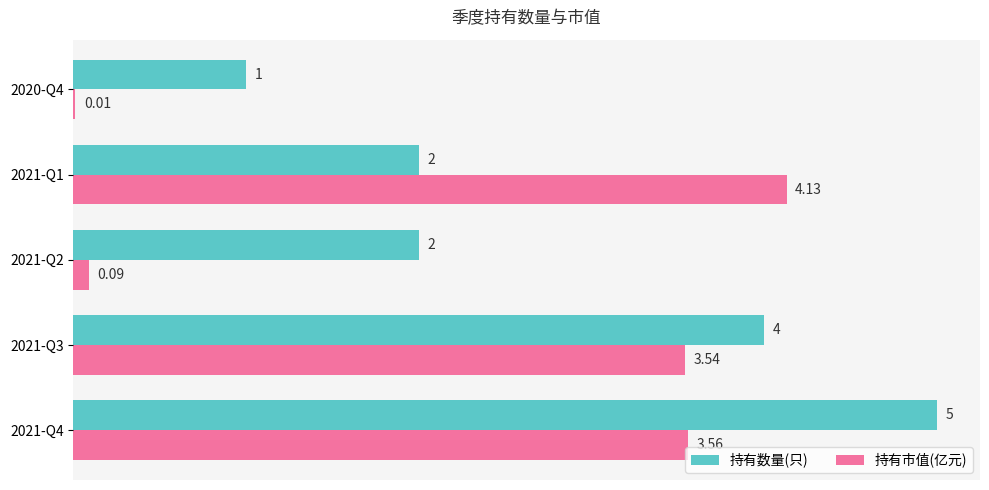

What is the sum of all 持有数量(只) values?

14.0